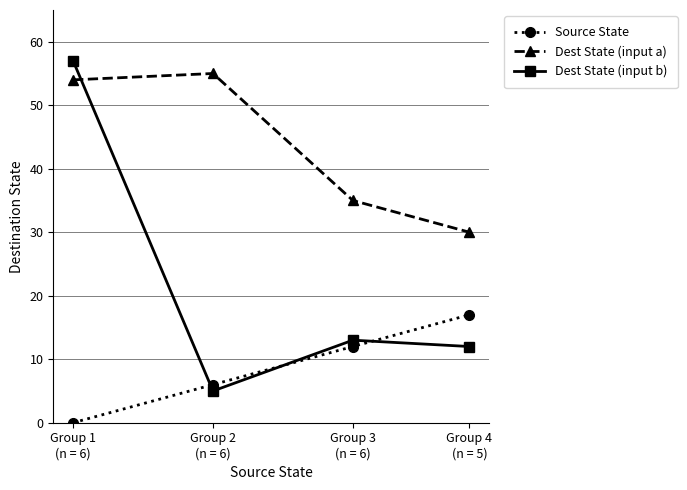

What is the difference between the second highest and second lowest values in the Dest State (input b) series?

1